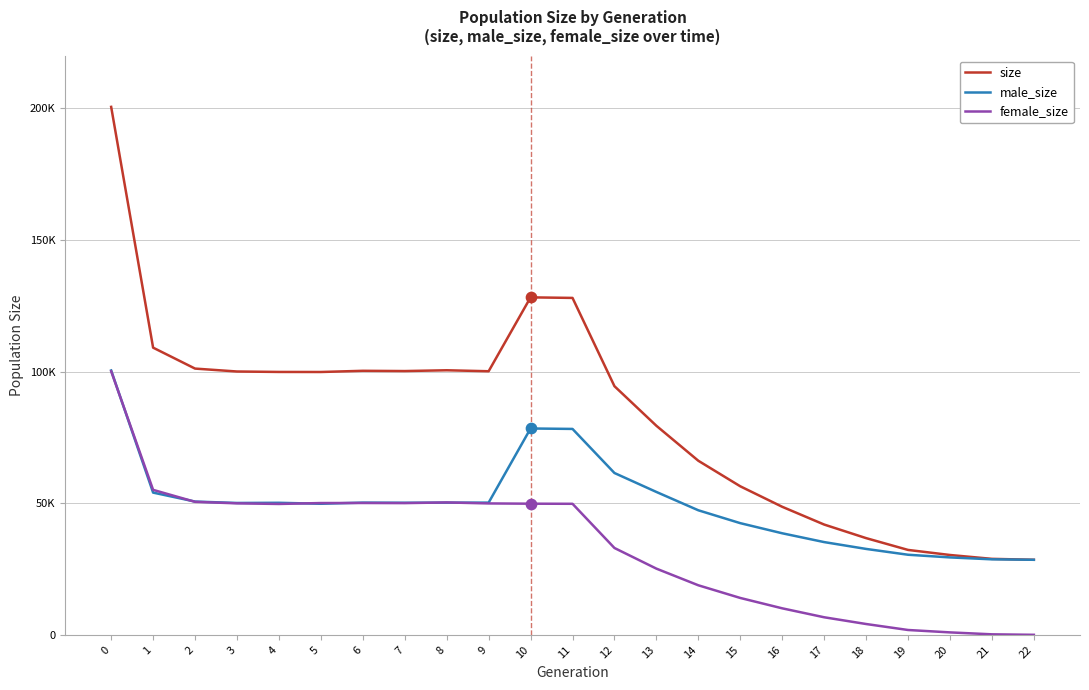

What are all the series names shown in the legend?

size, male_size, female_size